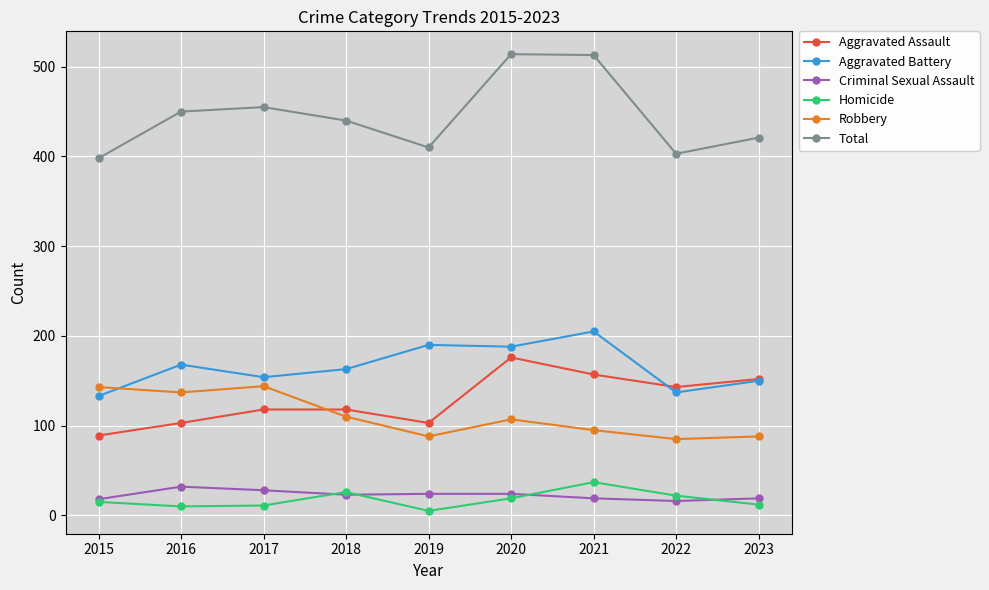

The Aggravated Battery series shows 205 at 2021. True or false?

True